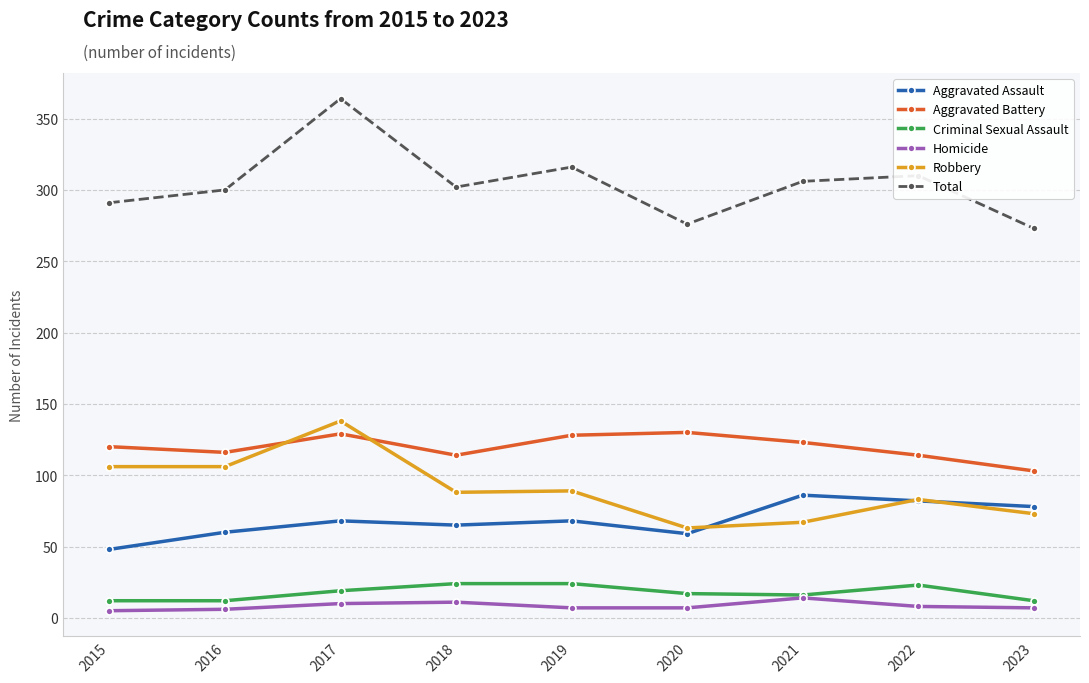

True or false: Criminal Sexual Assault and Aggravated Battery intersect in this chart.

False